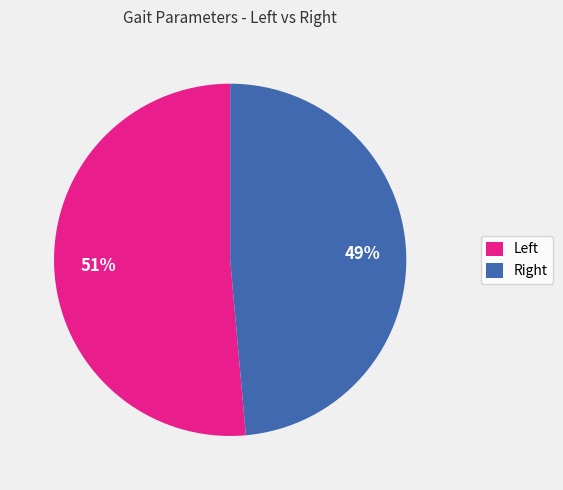

Rank the categories by value from highest to lowest.

Left, Right